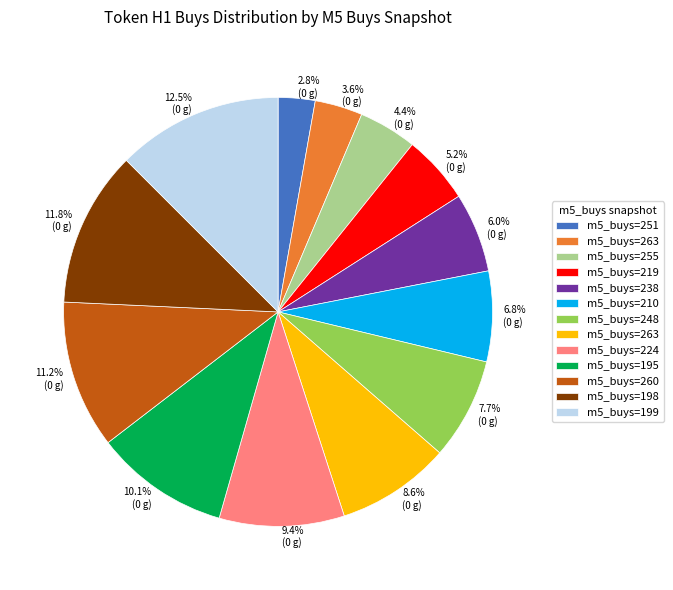

Is there a majority slice in this chart?

No